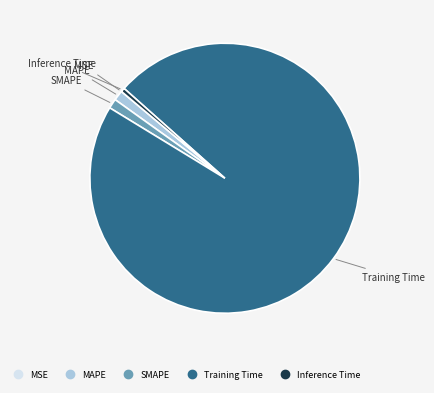

Which has a higher value, Training Time or SMAPE?

Training Time